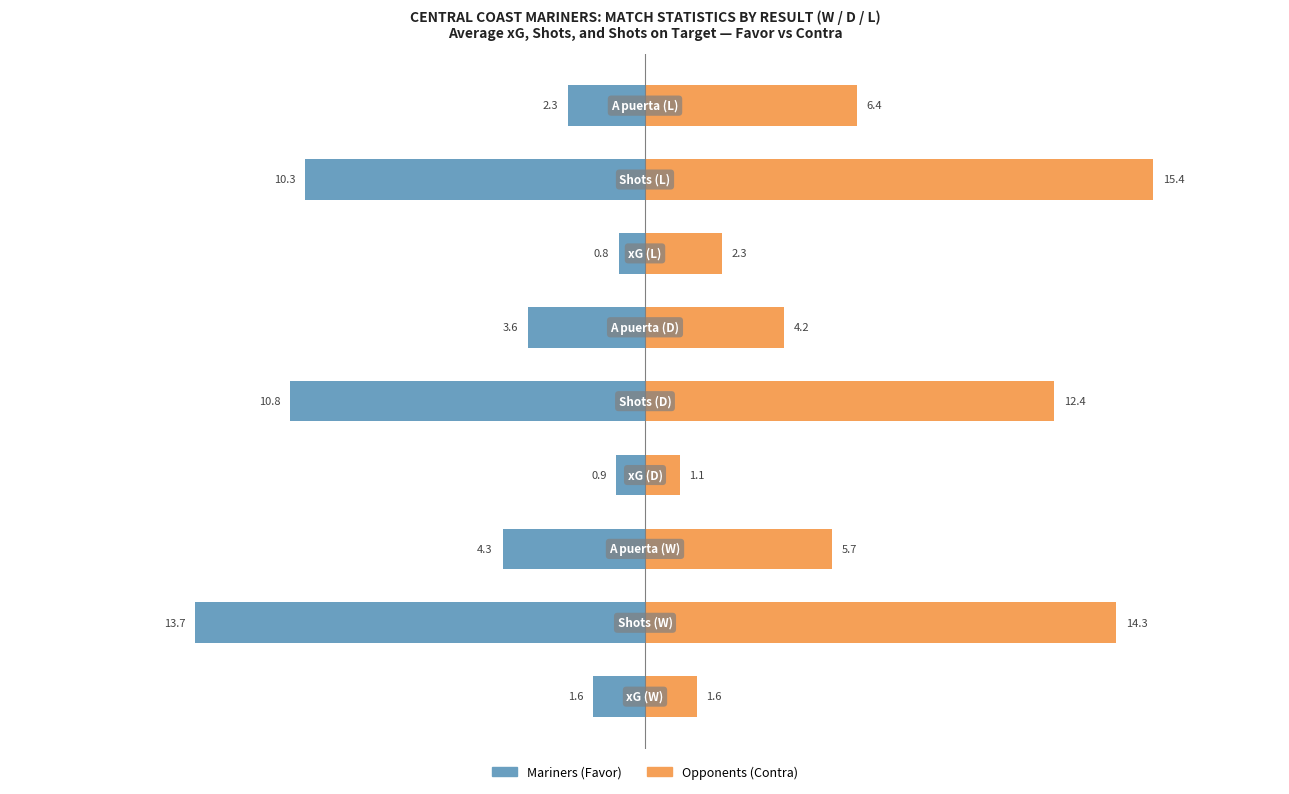

Reading left to right, list all the values displayed in this chart.

Mariners (Favor): -1.6	-13.7	-4.3	-0.9	-10.8	-3.6	-0.8	-10.3	-2.3
Opponents (Contra): 1.6	14.3	5.7	1.1	12.4	4.2	2.3	15.4	6.4